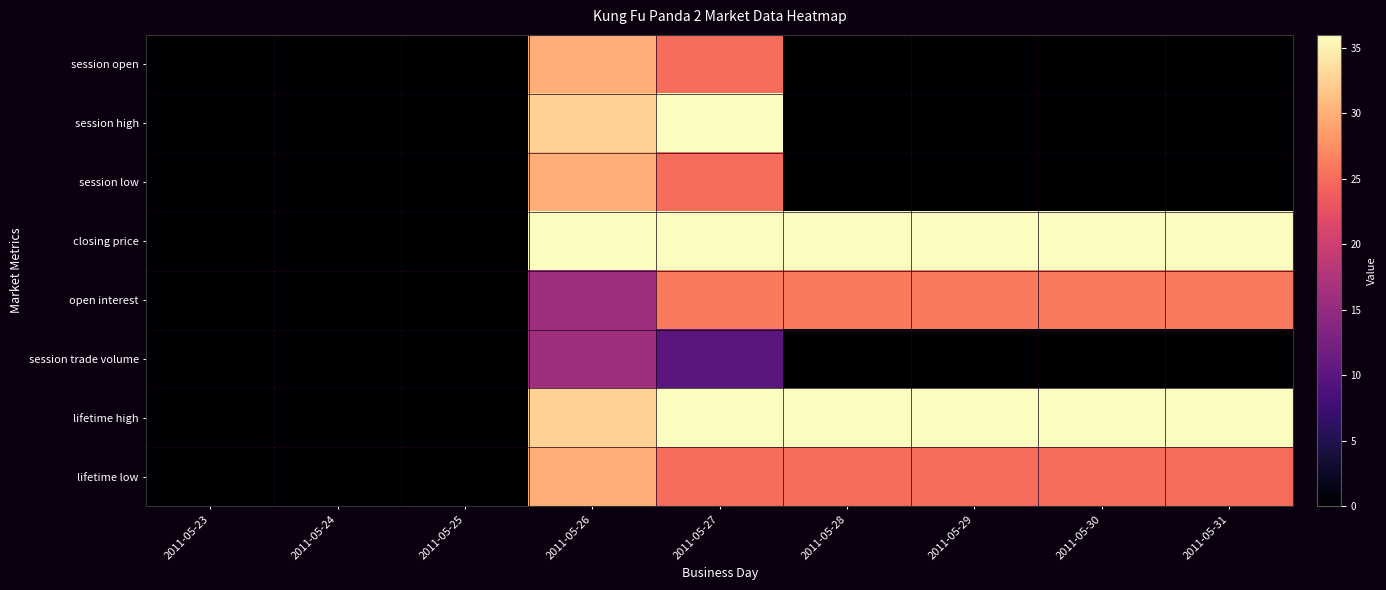

Which series has the largest total across all categories?

closing price